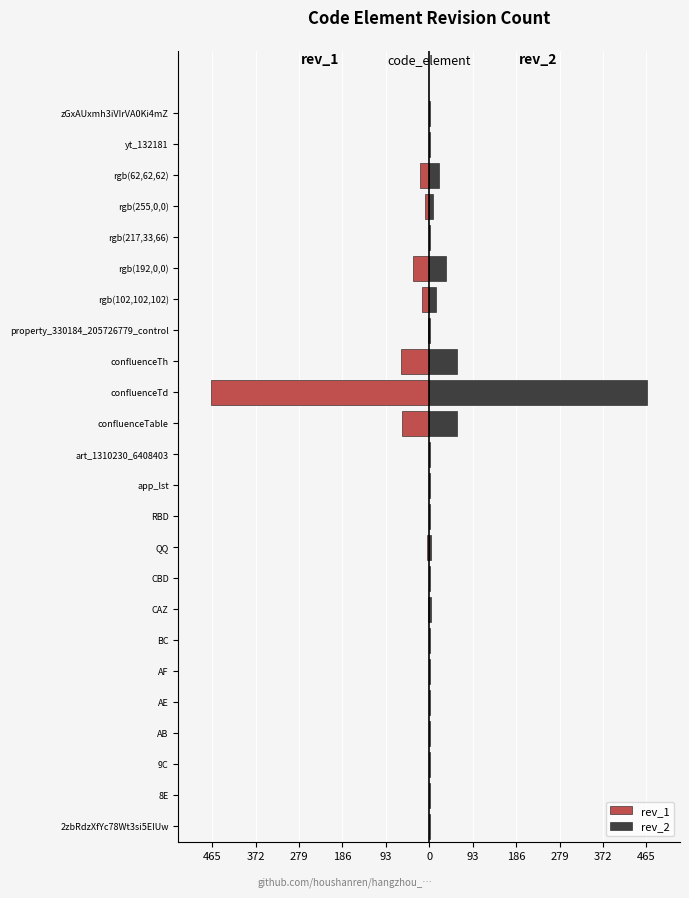

The value of rev_2 at rgb(192,0,0) is 23. True or false?

False